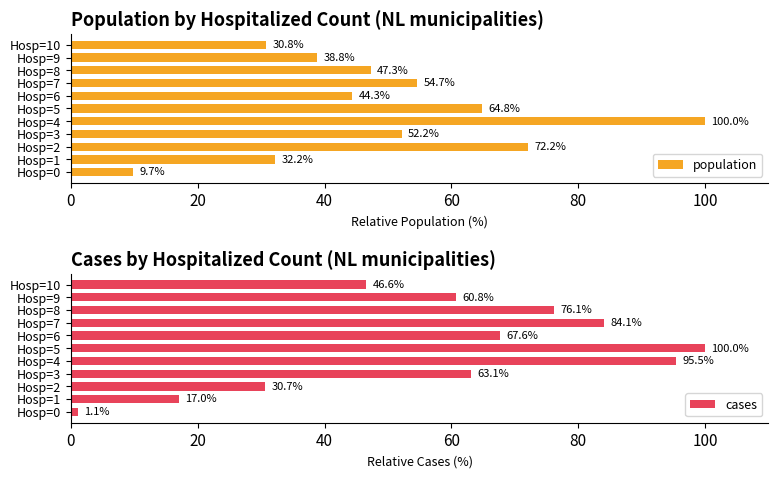

At which label is population closest to 54?

Hosp=7